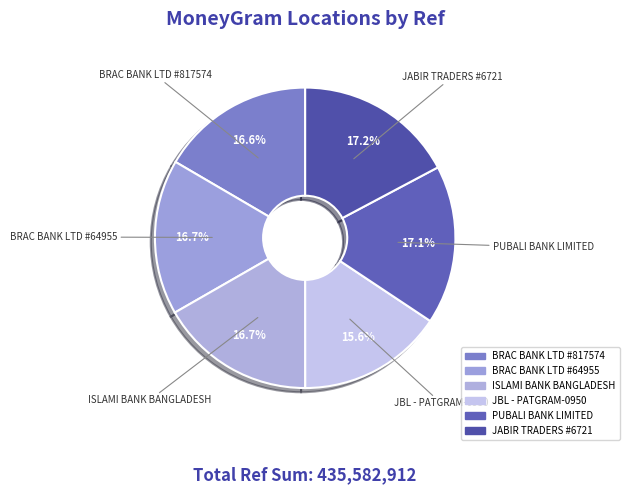

What percentage do JBL - PATGRAM-0950 and JABIR TRADERS #6721 together represent?

32.9%